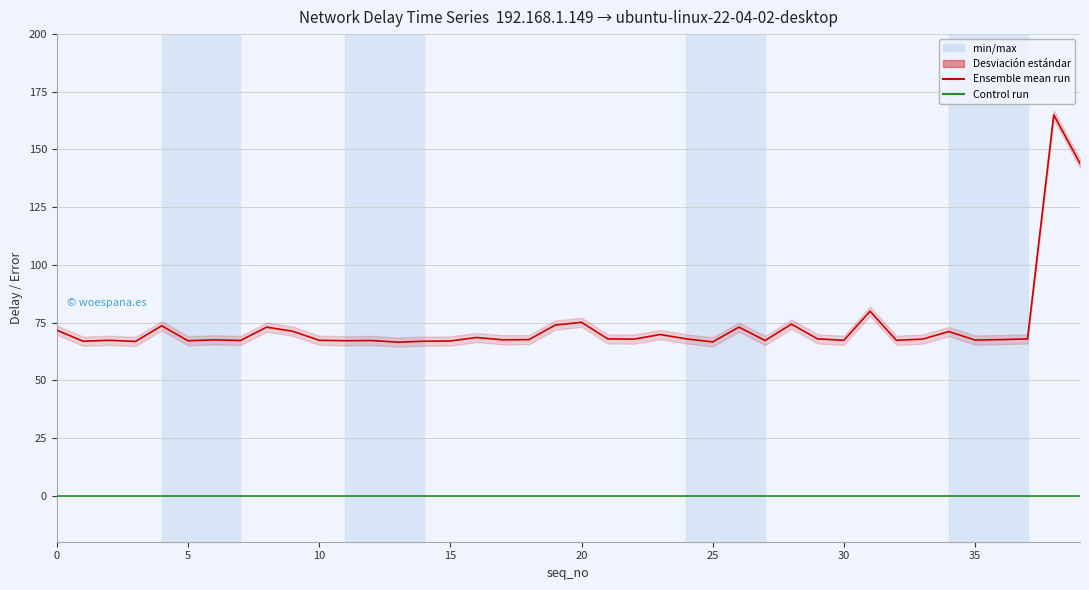

The err (ms) series shows 0.0 at 25. True or false?

False